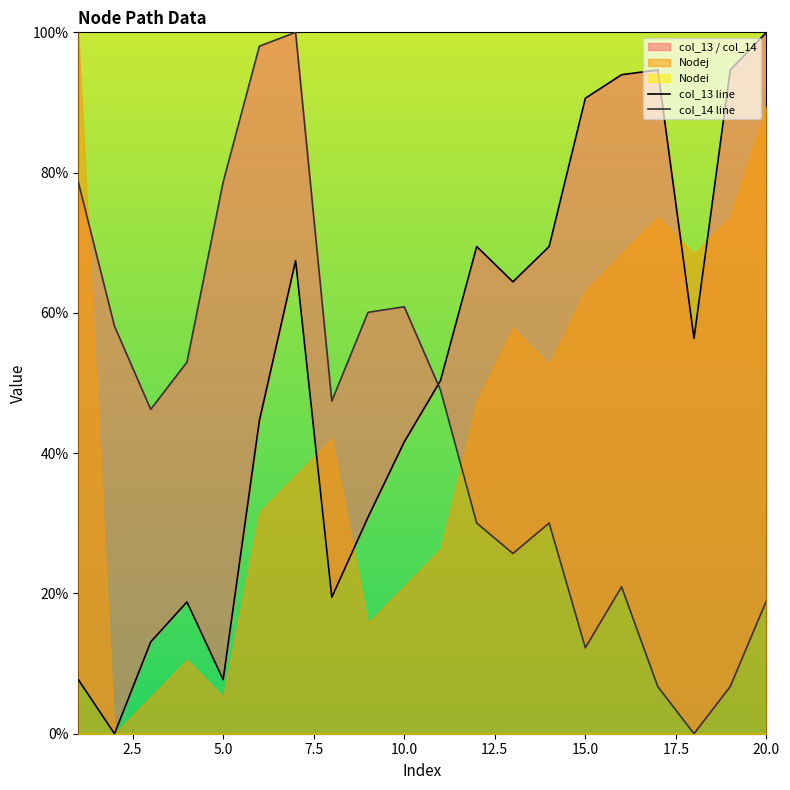

List the series in order of their peak value, highest first.

col_13 line, col_14 line